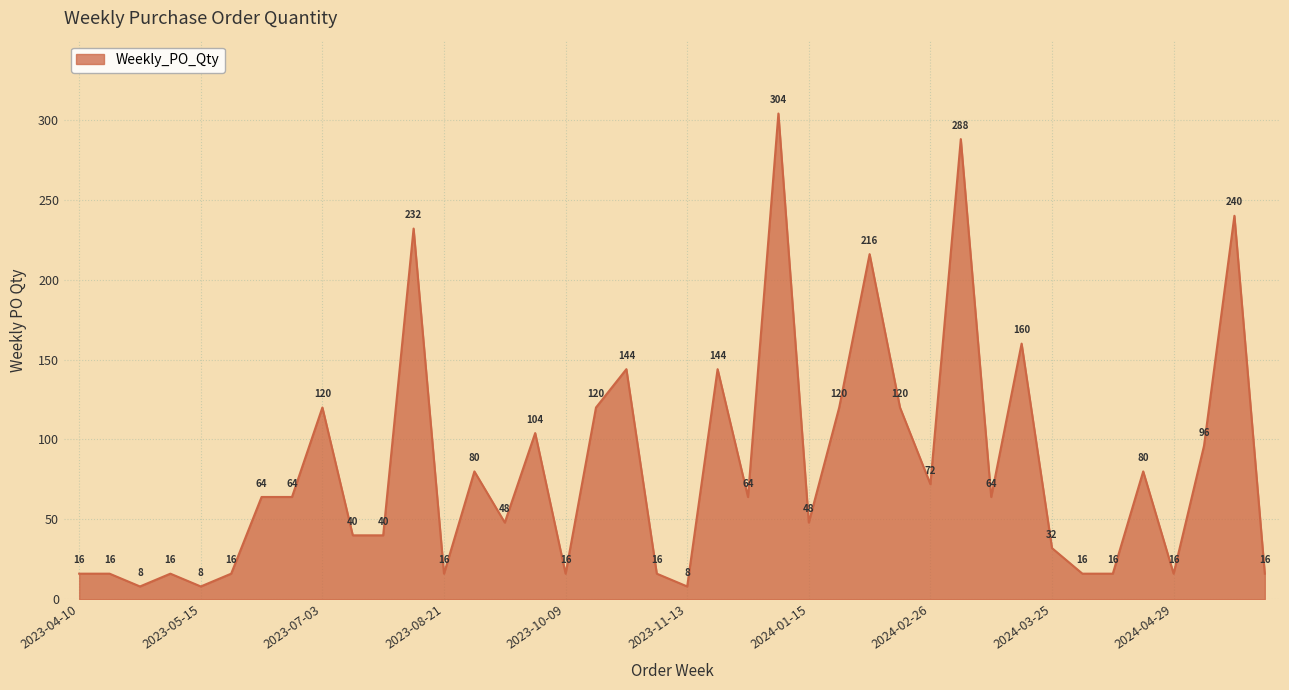

What is the minimum value shown in the chart?

8